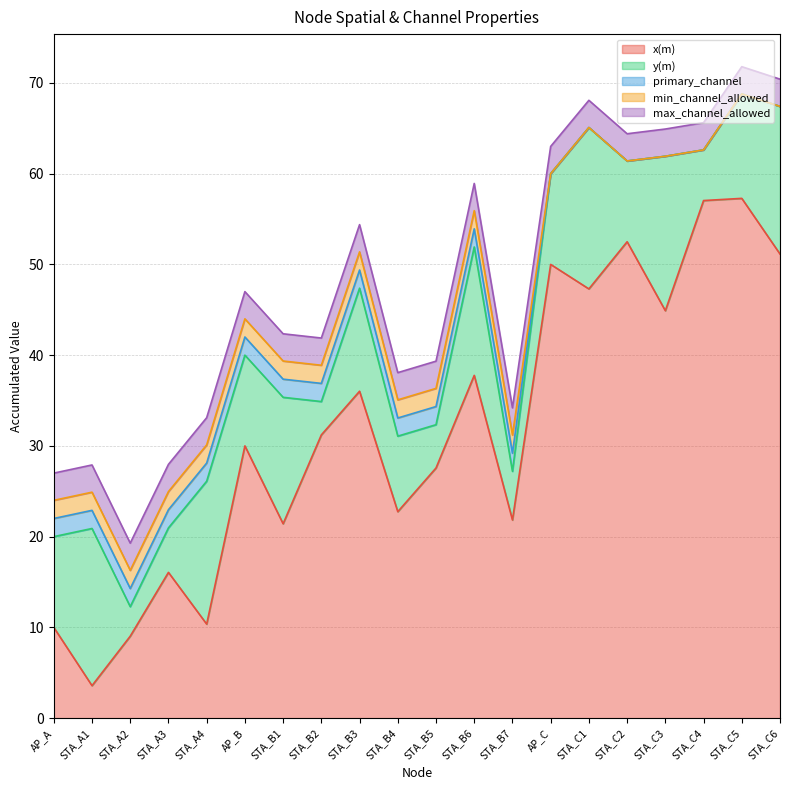

What is the label of the 9th point from the left?

STA_B3